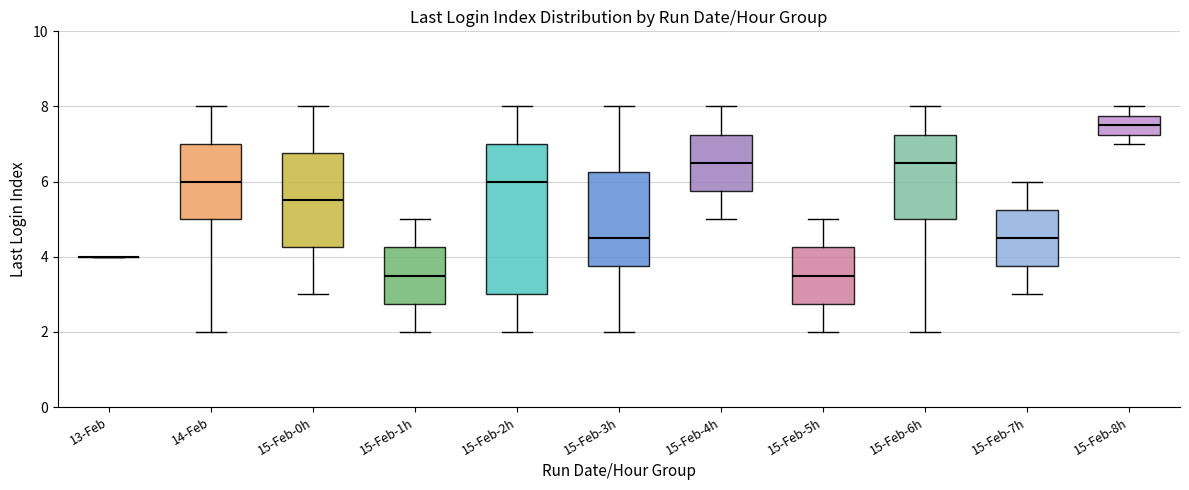

Reading left to right, read every box against the y-axis: the position of its median line, the range the box covers, and the ends of its whiskers. The values are not printed on the chart, so give them approximately, as read against the axis.

13-Feb: box collapsed to a line at 4.0, whiskers 4.0 to 4.0
14-Feb: median 6.0, box 5.0 to 7.0, whiskers 2.0 to 8.0
15-Feb-0h: median 5.6, box 4.2 to 6.8, whiskers 3.0 to 8.0
15-Feb-1h: median 3.6, box 2.8 to 4.2, whiskers 2.0 to 5.0
15-Feb-2h: median 6.0, box 3.0 to 7.0, whiskers 2.0 to 8.0
15-Feb-3h: median 4.6, box 3.8 to 6.2, whiskers 2.0 to 8.0
15-Feb-4h: median 6.6, box 5.8 to 7.2, whiskers 5.0 to 8.0
15-Feb-5h: median 3.6, box 2.8 to 4.2, whiskers 2.0 to 5.0
15-Feb-6h: median 6.6, box 5.0 to 7.2, whiskers 2.0 to 8.0
15-Feb-7h: median 4.6, box 3.8 to 5.2, whiskers 3.0 to 6.0
15-Feb-8h: median 7.6, box 7.2 to 7.8, whiskers 7.0 to 8.0